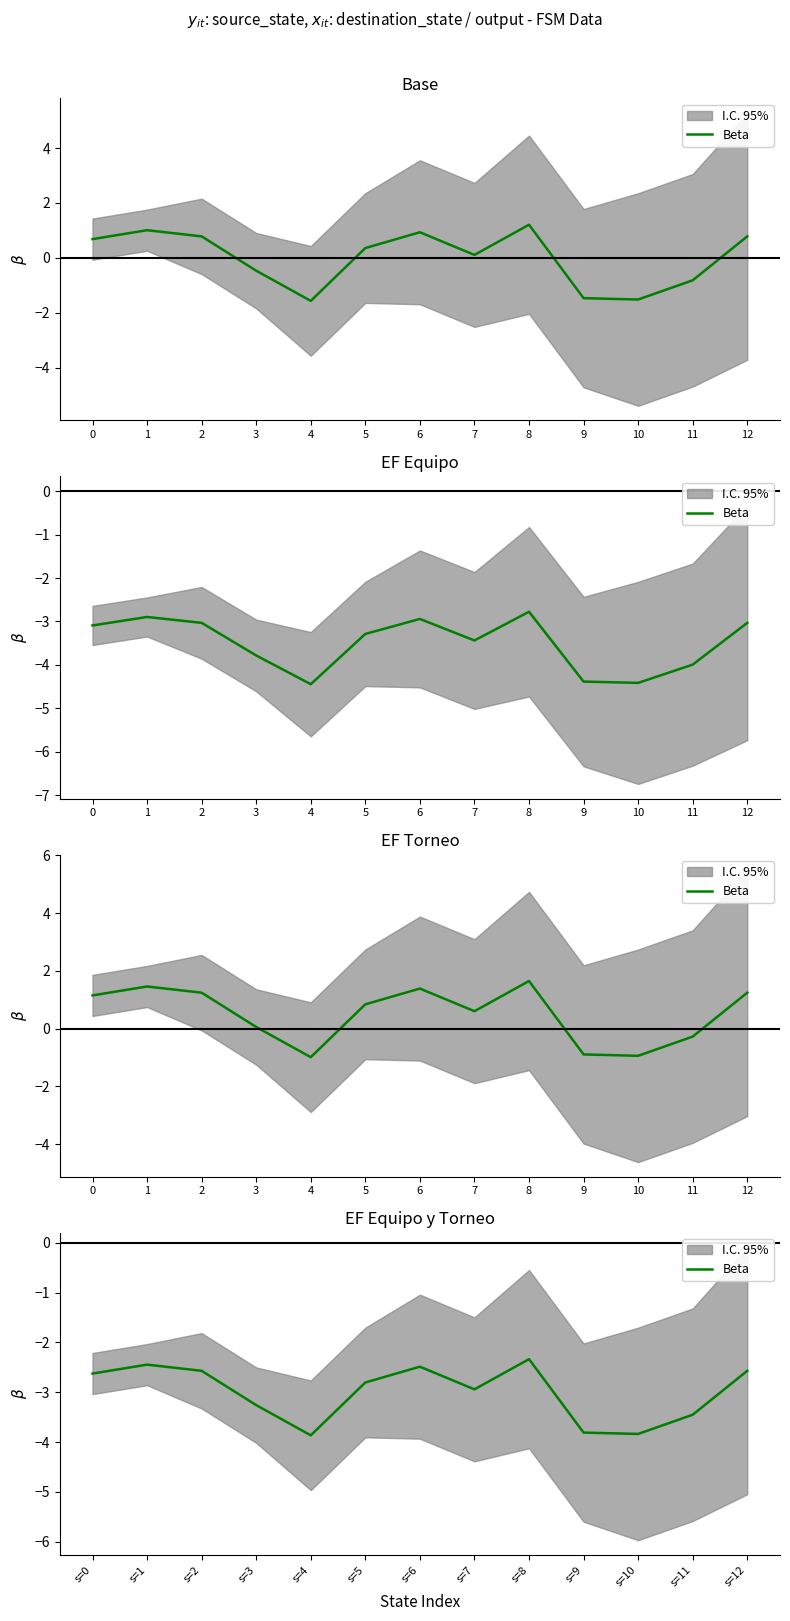

What is the sum of all values?

-39.0